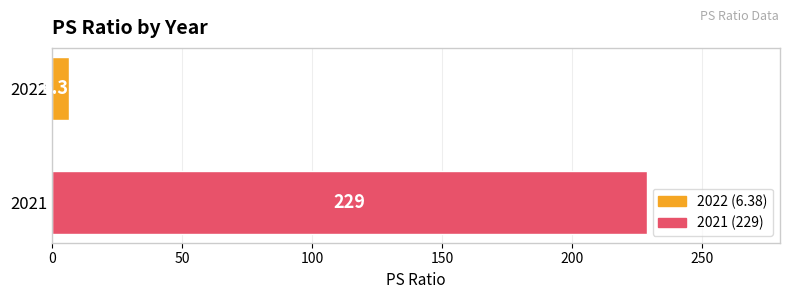

Between 2021 and 2022, which is larger?

2021